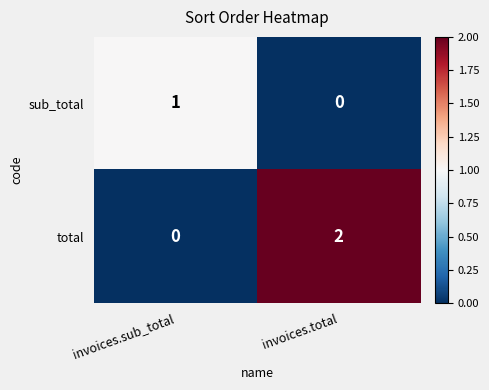

Is the value of sub_total at invoices.total greater than the value of total at invoices.total?

No